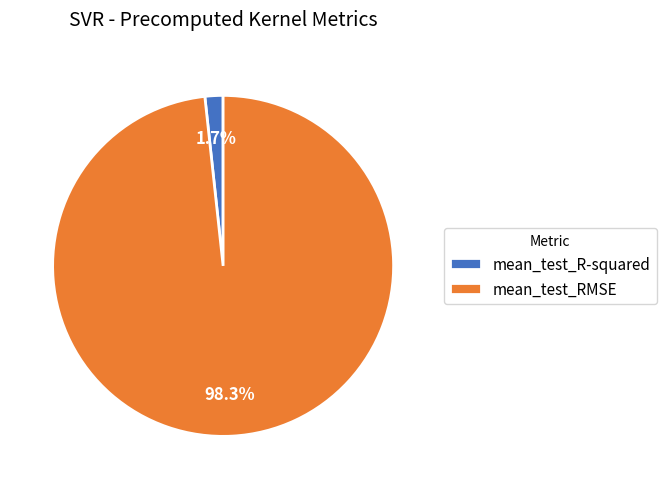

Rank the categories by value from highest to lowest.

mean_test_RMSE, mean_test_R-squared